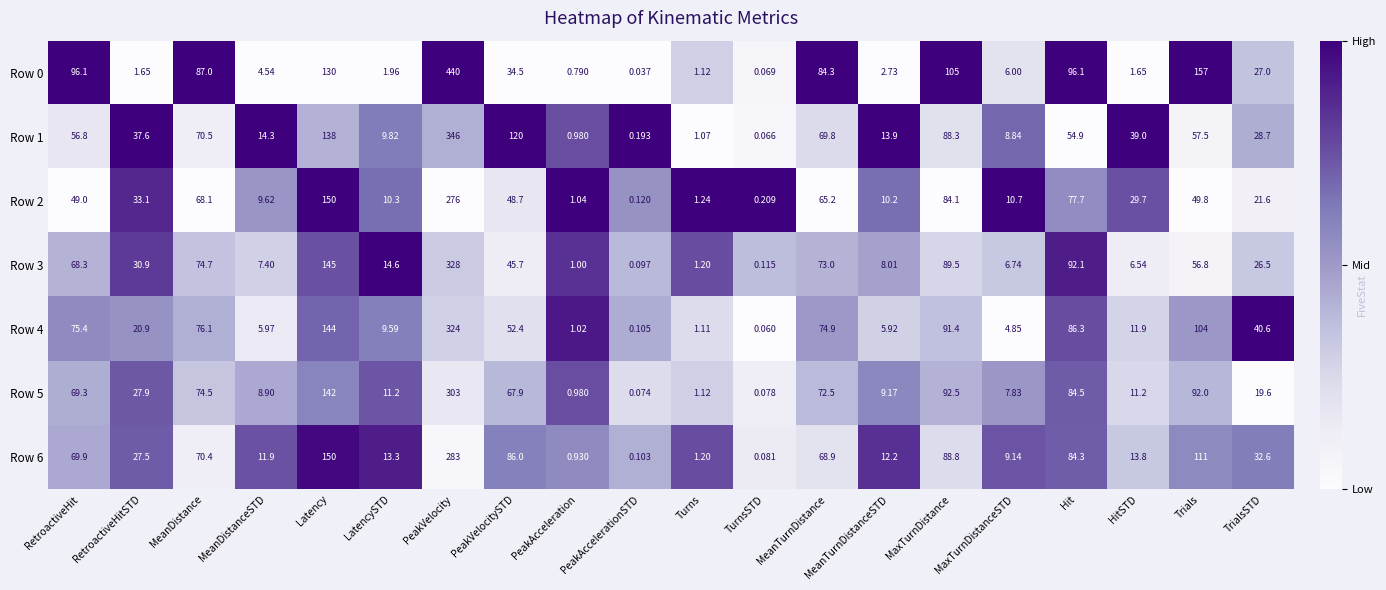

Which category has the highest value in the Row 6 series?

PeakVelocity